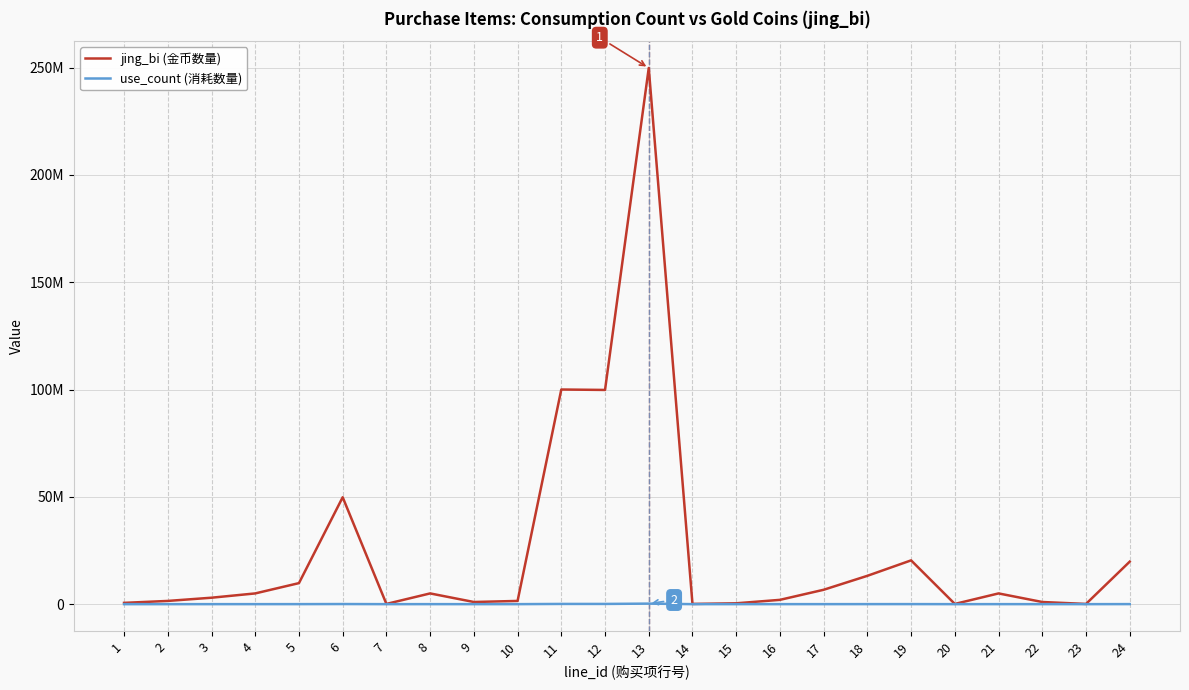

True or false: use_count (消耗数量) and jing_bi (金币数量) cross at least once.

False